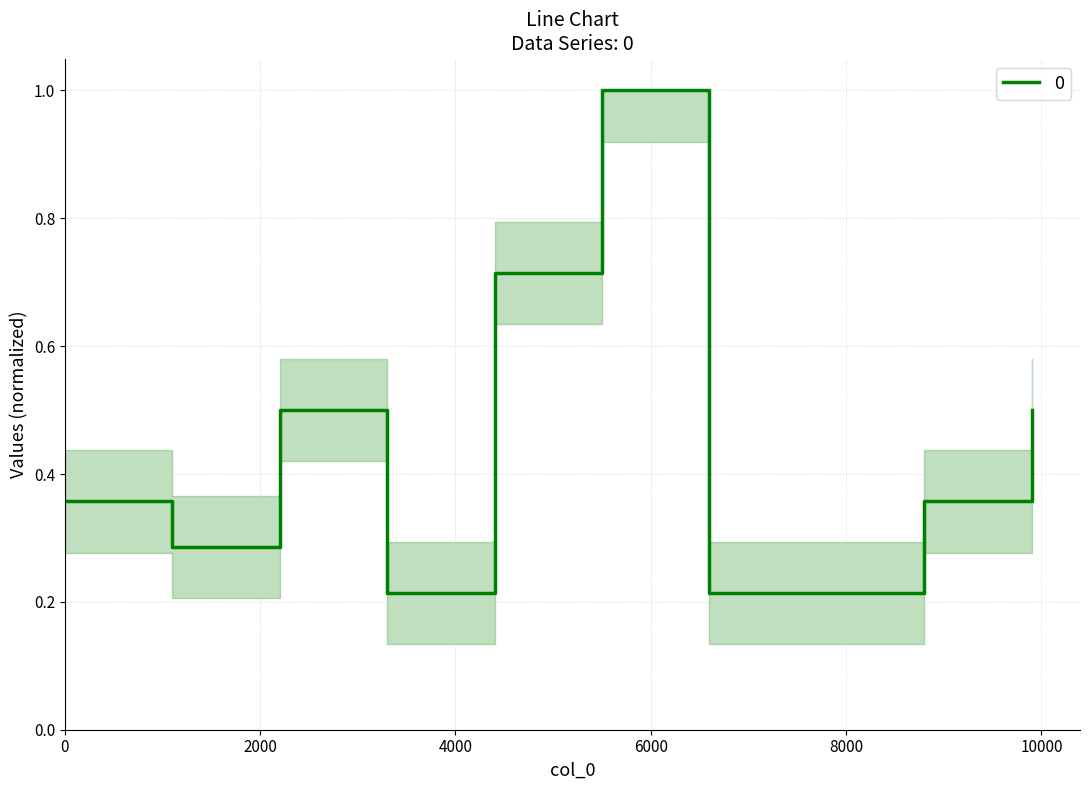

Reading right to left, list all the values displayed in this chart.

0.5	0.4	0.2	0.2	1.0	0.7	0.2	0.5	0.3	0.4